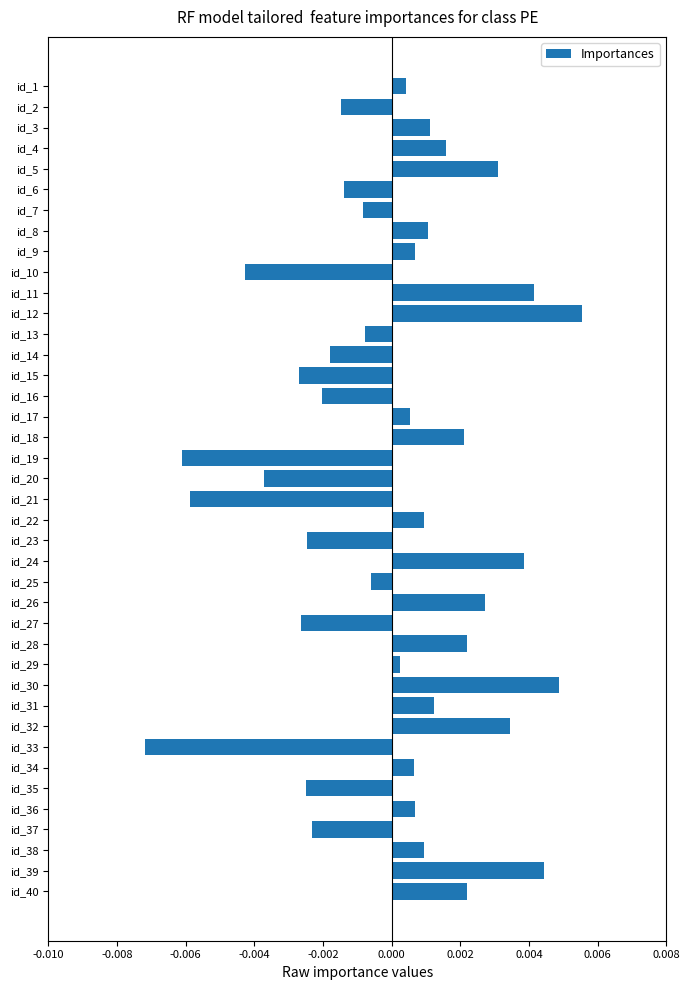

Between id_15 and id_9, which is larger?

id_9